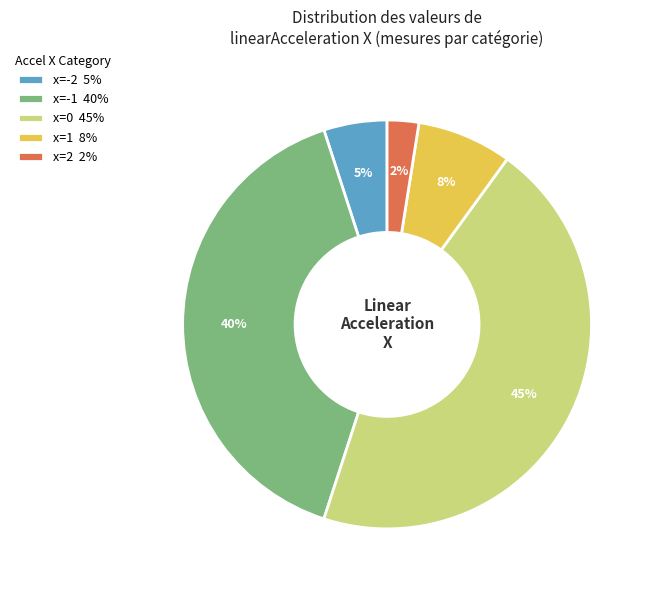

Does x=1 8% account for over 50% of the chart?

No